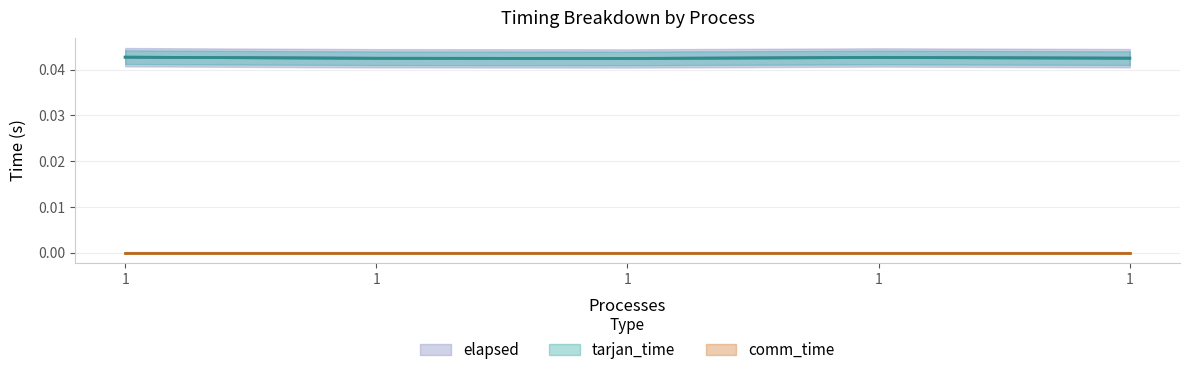

Which series has the largest range (max minus min)?

tarjan_time